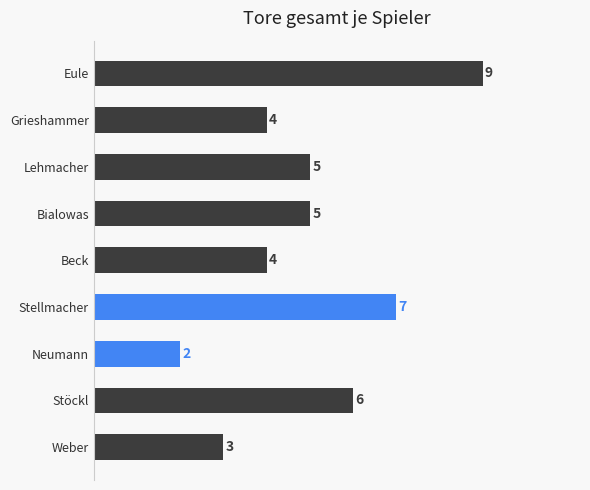

How many series are shown in this chart?

1